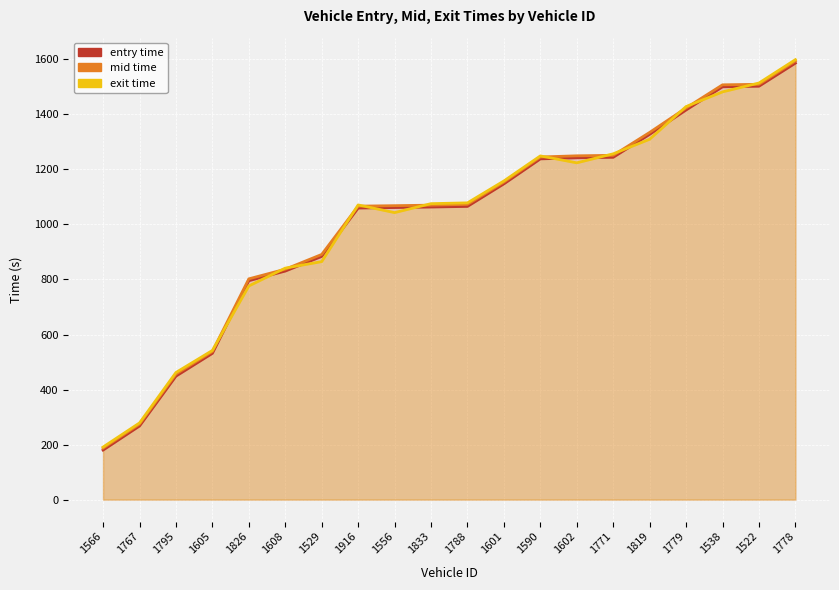

Reading left to right, list all the values displayed in this chart.

entry: 180.0	267.5	448.7	531.6	795.6	830.6	883.8	1059.6	1061.5	1063.4	1065.6	1147.6	1238.4	1242.3	1244.1	1327.5	1416.1	1500.3	1502.4	1586.4
mid: 187.1	274.4	456.4	538.3	802.3	837.3	891.0	1066.5	1068.3	1070.2	1073.1	1154.2	1245.2	1249.5	1251.3	1334.5	1423.4	1507.5	1509.4	1594.3
exit: 191.1	278.6	462.0	542.1	776.5	841.4	865.0	1071.0	1043.1	1075.6	1078.5	1158.1	1249.1	1224.0	1256.7	1309.7	1428.6	1481.9	1514.1	1599.0